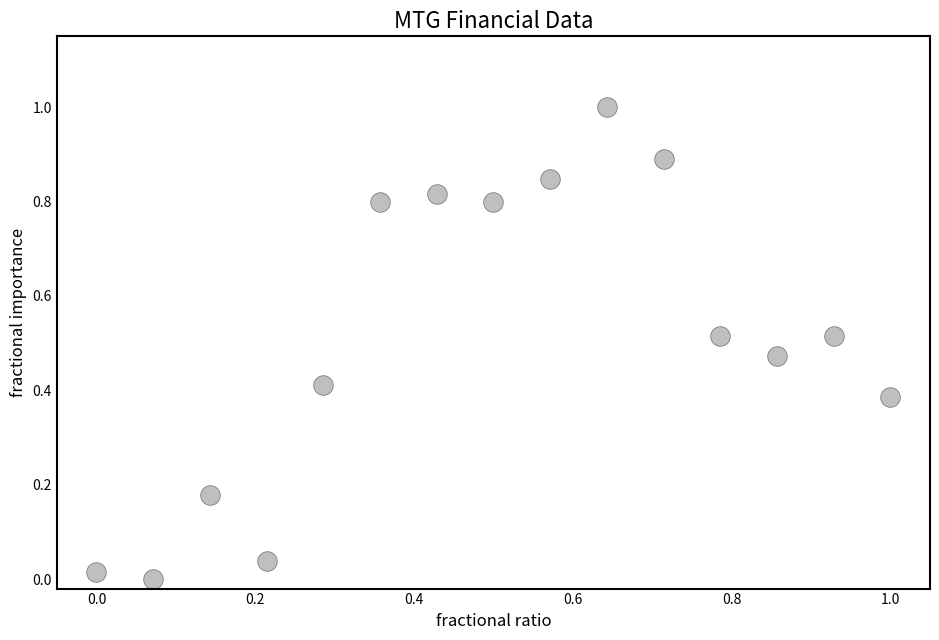

What is the range of Y values (max minus min)?

1.0